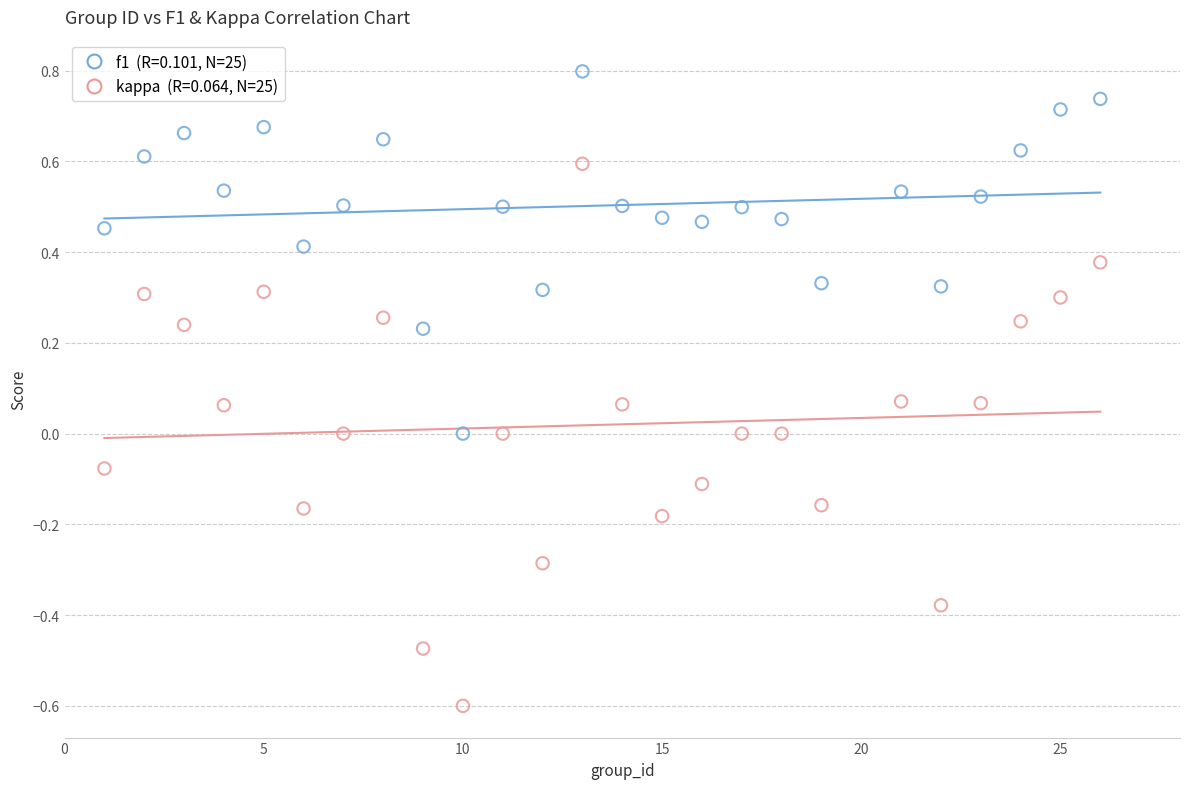

Across all data points, what is the range of Y values (max minus min)?

1.4